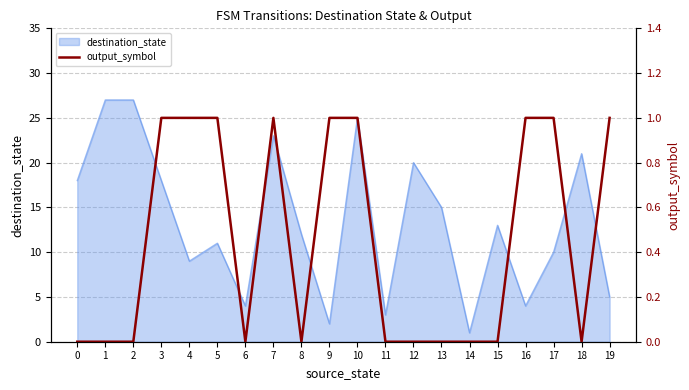

At which label does destination_state reach its minimum?

14